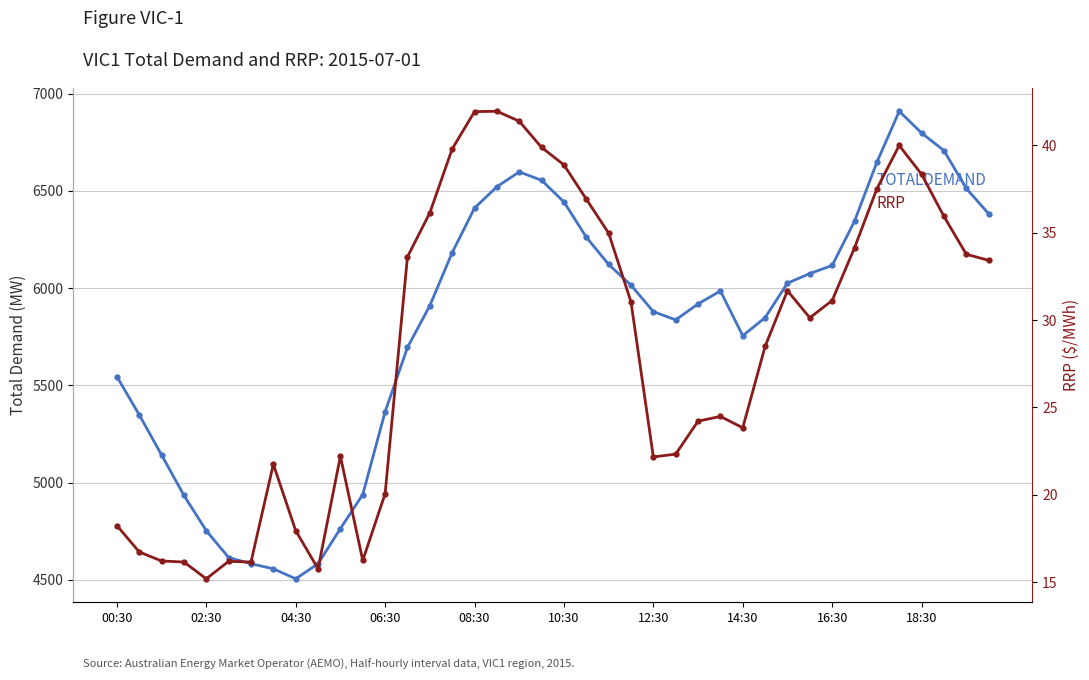

How many lines are shown in the chart?

2